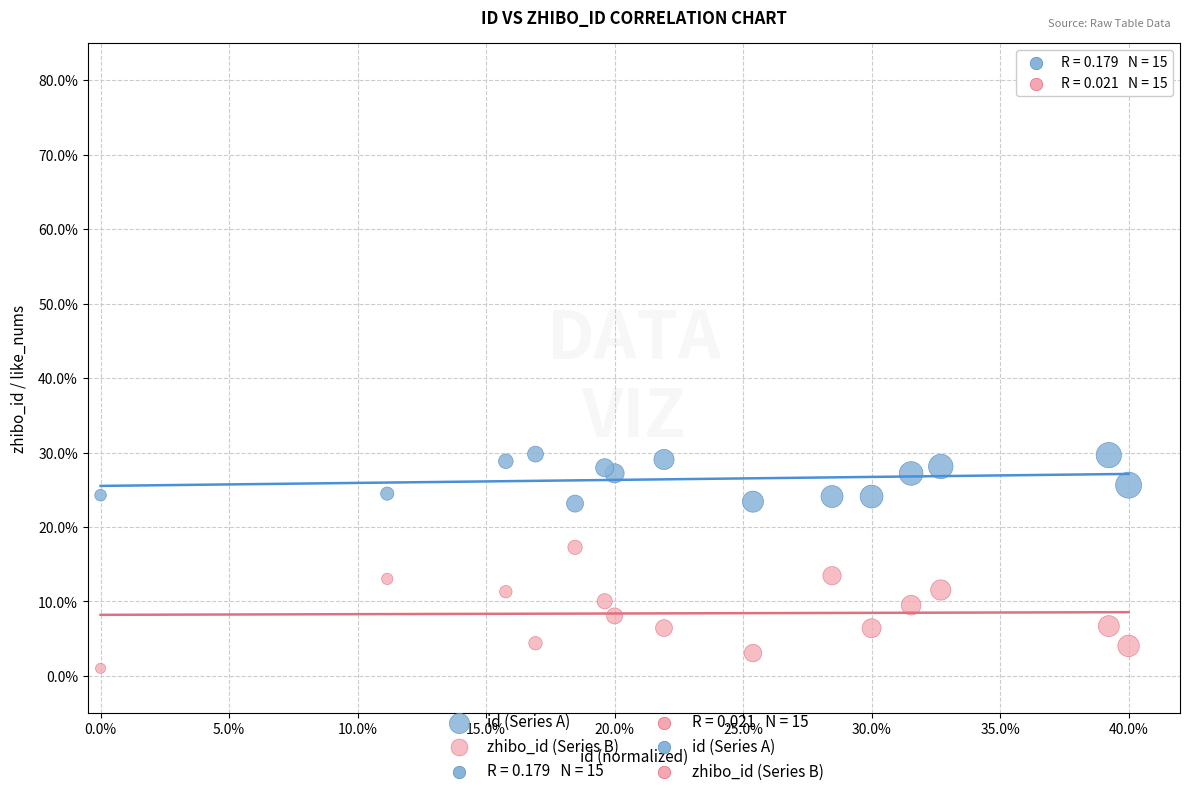

Which series reaches the minimum Y coordinate?

zhibo_id (Series B)